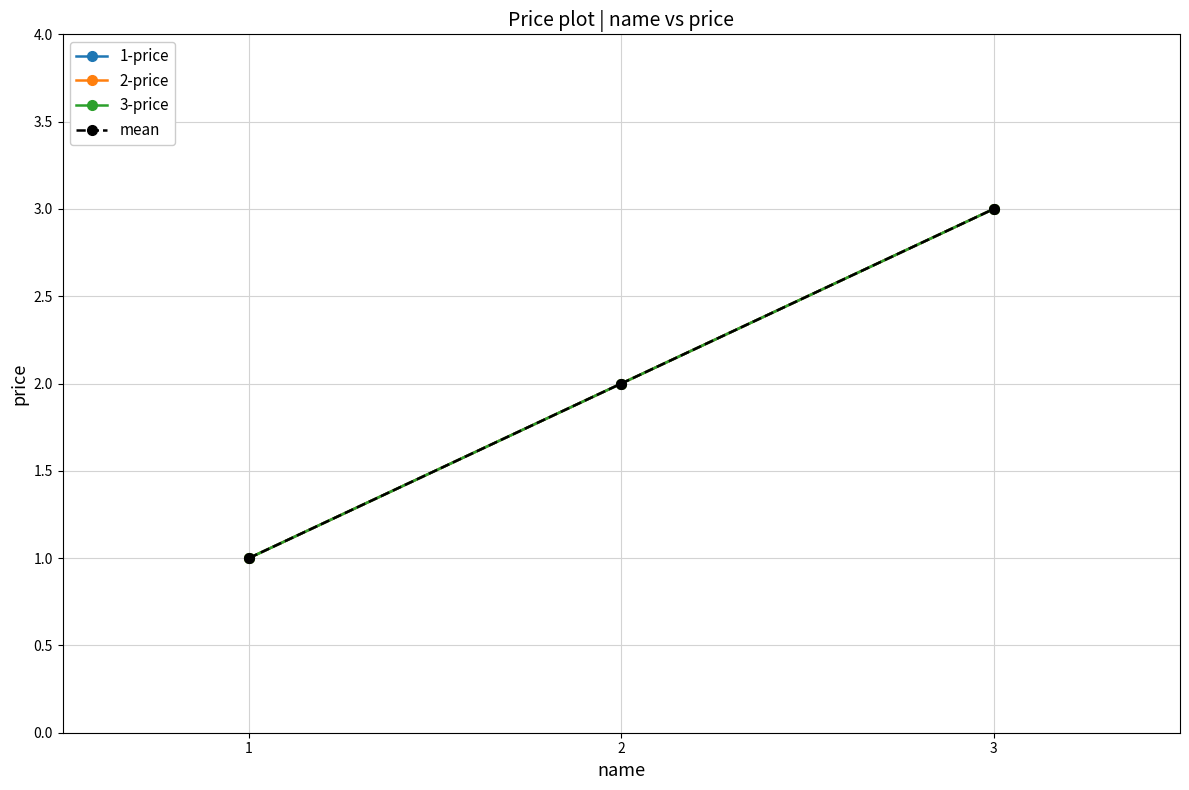

True or false: mean has a value of 3 at 3.

True